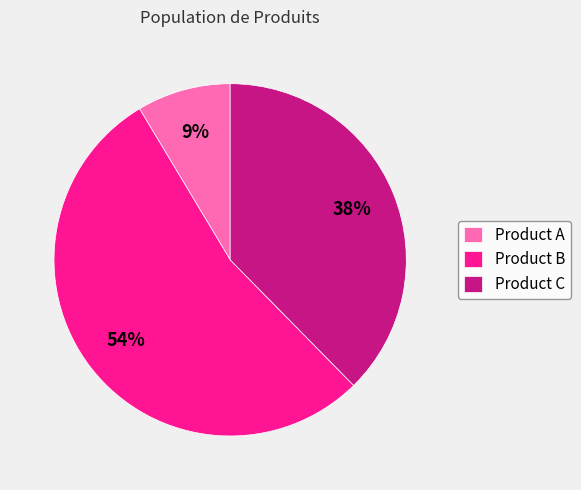

The Product B slice represents 54% of the pie. True or false?

True